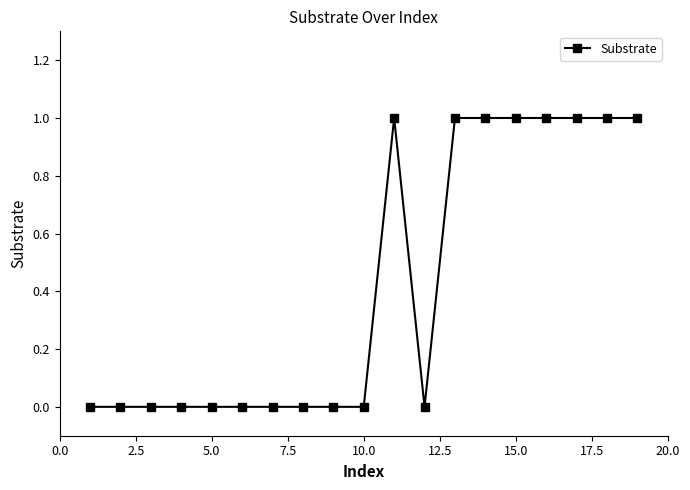

What is the sum of all values?

8